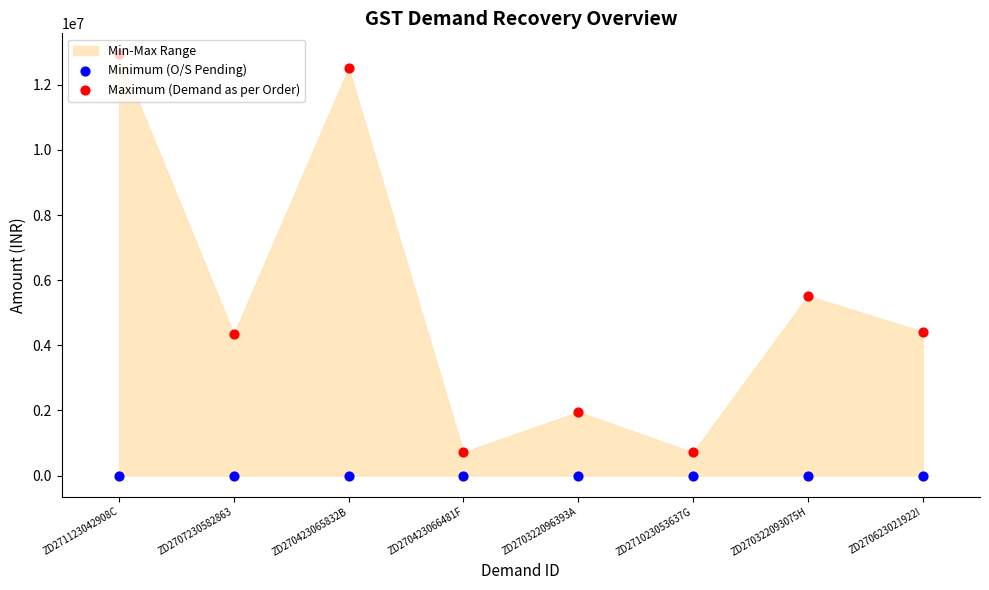

Which series reaches the minimum Y coordinate?

Minimum (O/S Pending)